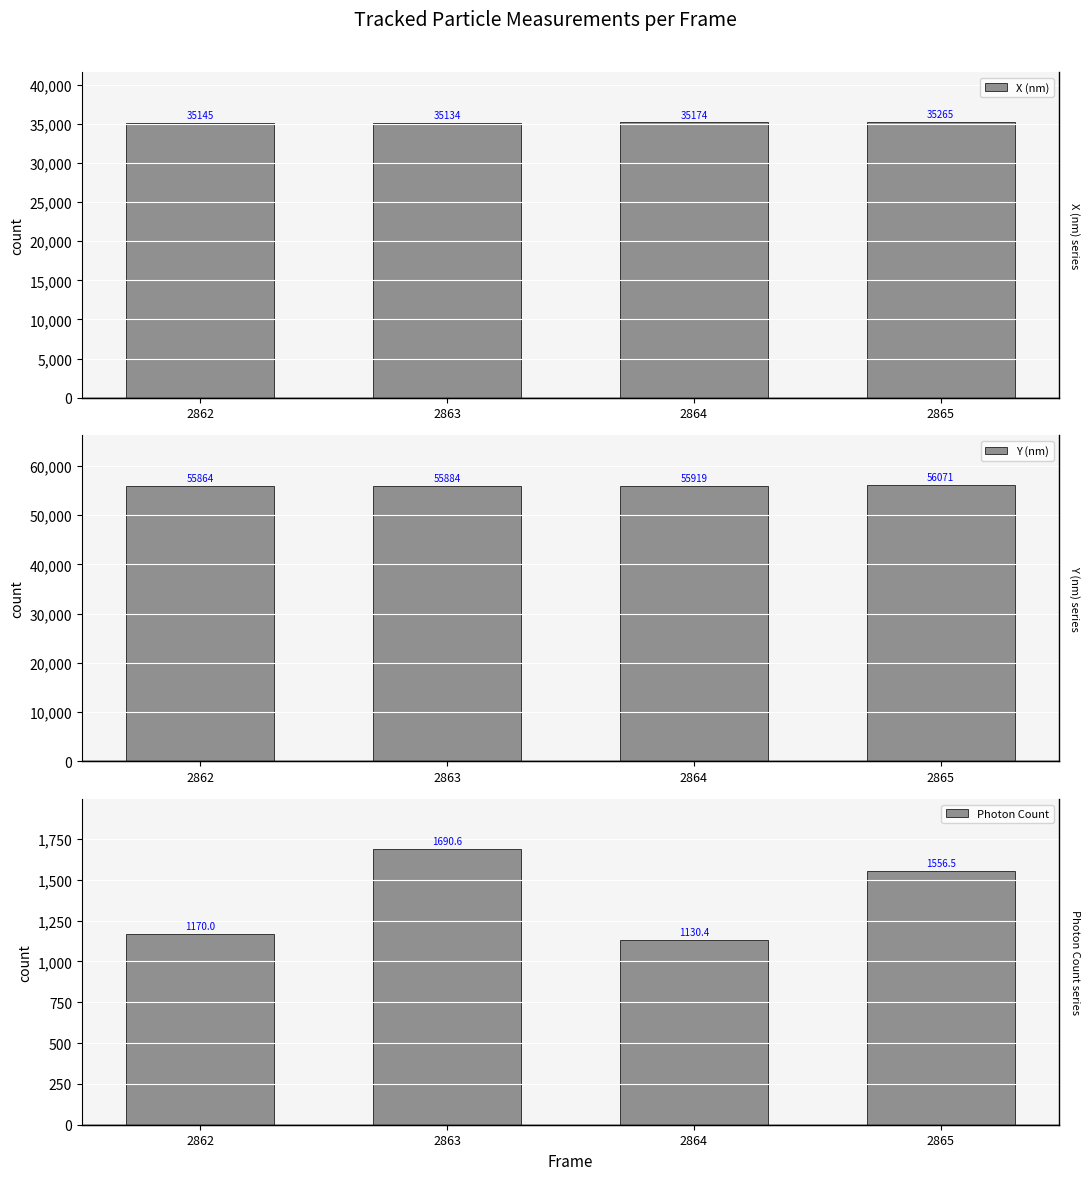

Between 2864 and 2863, which is larger?

2864